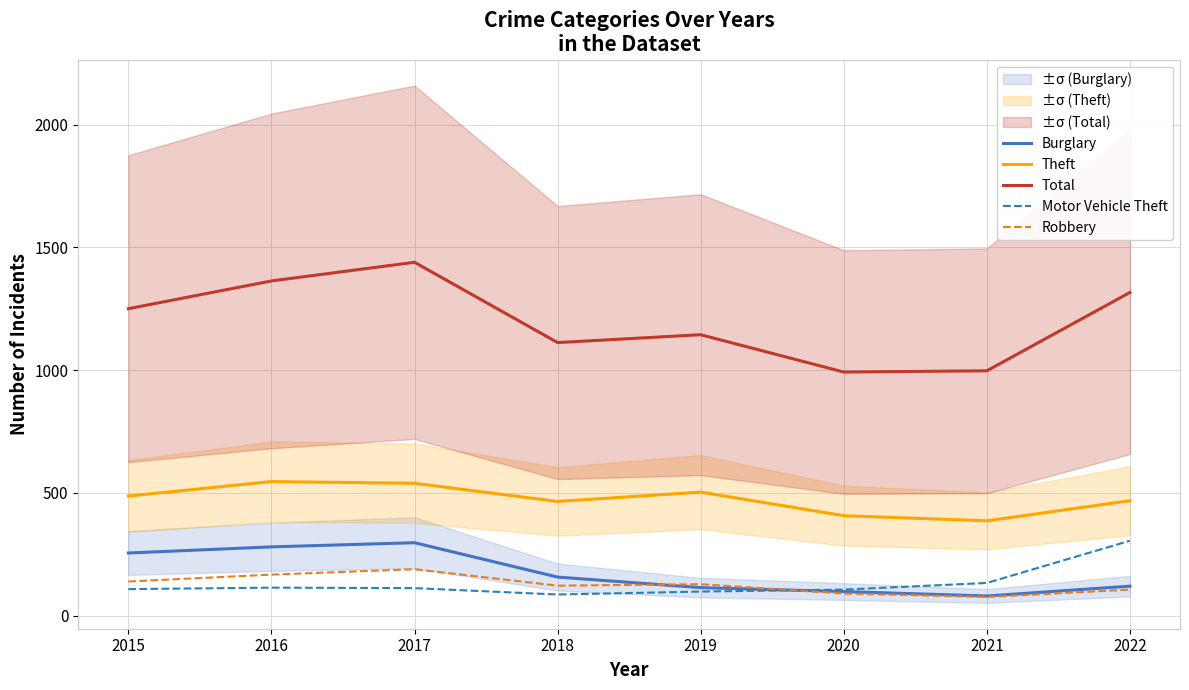

Between 2019 and 2017, which is larger?

2017